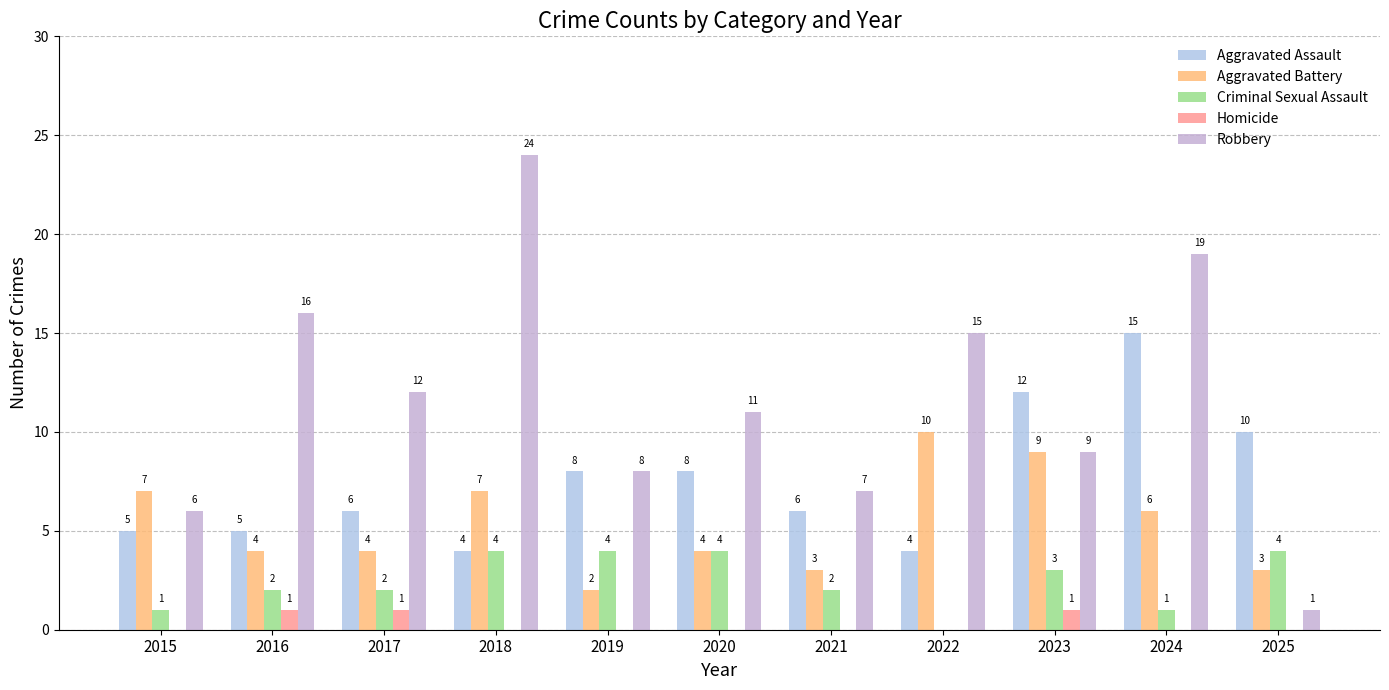

What is the difference between the maximum and minimum values in the Criminal Sexual Assault series?

4